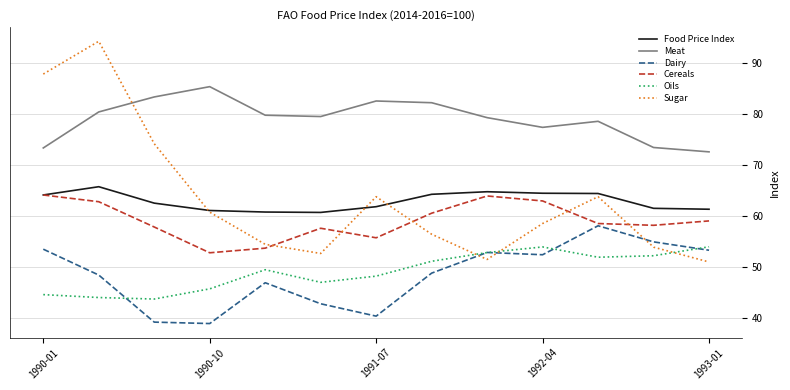

Which series has the largest total across all categories?

Meat